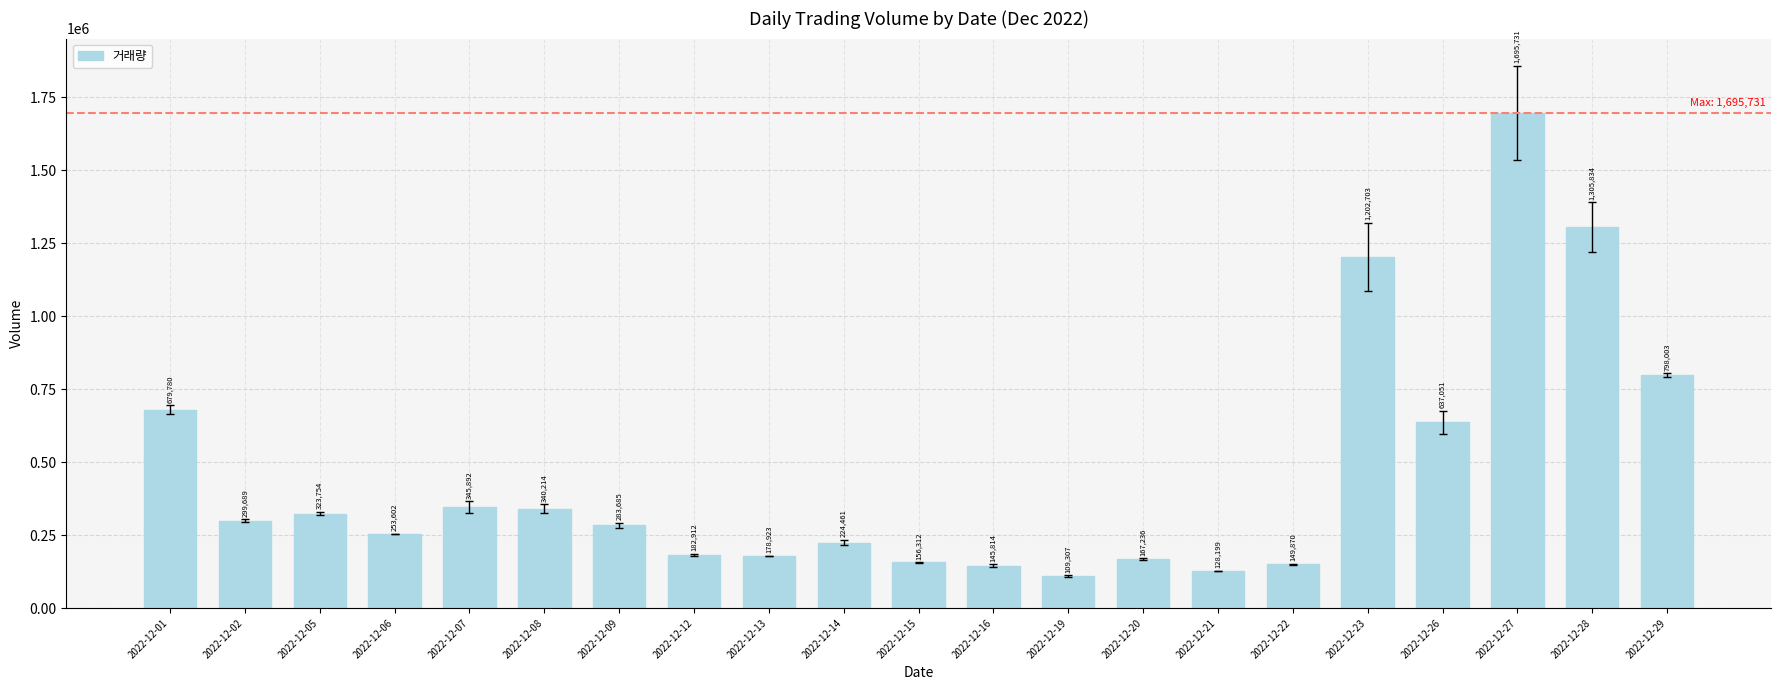

Rank the categories by value from highest to lowest.

2022-12-27, 2022-12-28, 2022-12-23, 2022-12-29, 2022-12-01, 2022-12-26, 2022-12-07, 2022-12-08, 2022-12-05, 2022-12-02, 2022-12-09, 2022-12-06, 2022-12-14, 2022-12-12, 2022-12-13, 2022-12-20, 2022-12-15, 2022-12-22, 2022-12-16, 2022-12-21, 2022-12-19